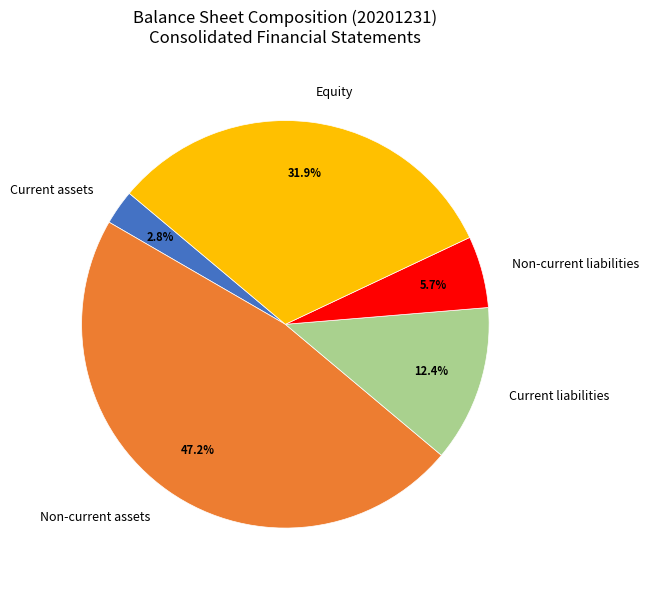

What percentage is the Current assets slice, to the nearest percent?

3%